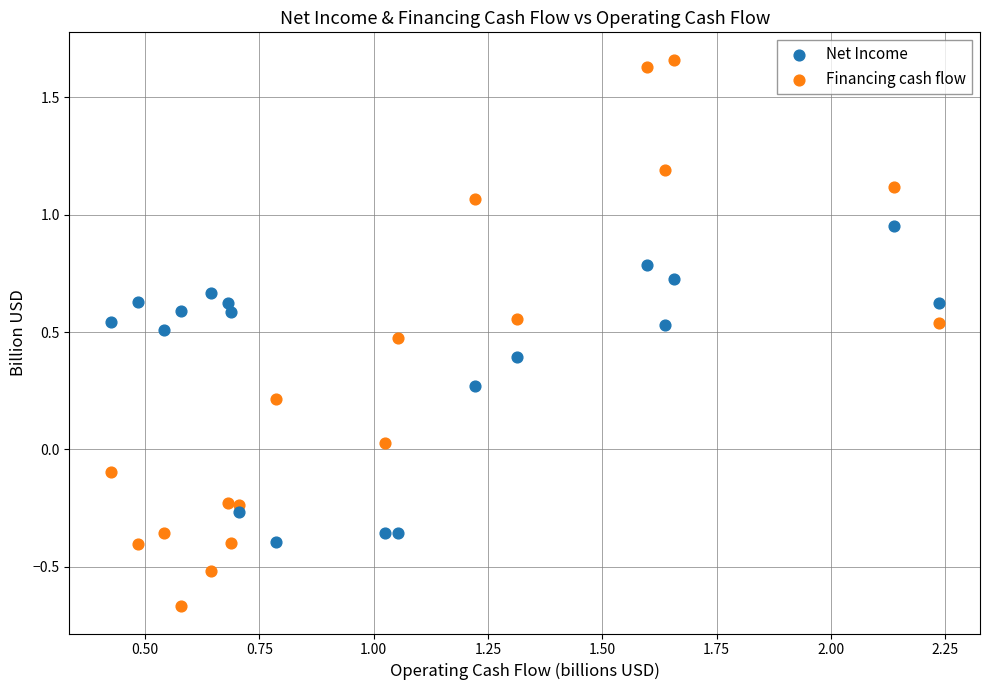

Which series contains the lowest Y value?

Financing cash flow